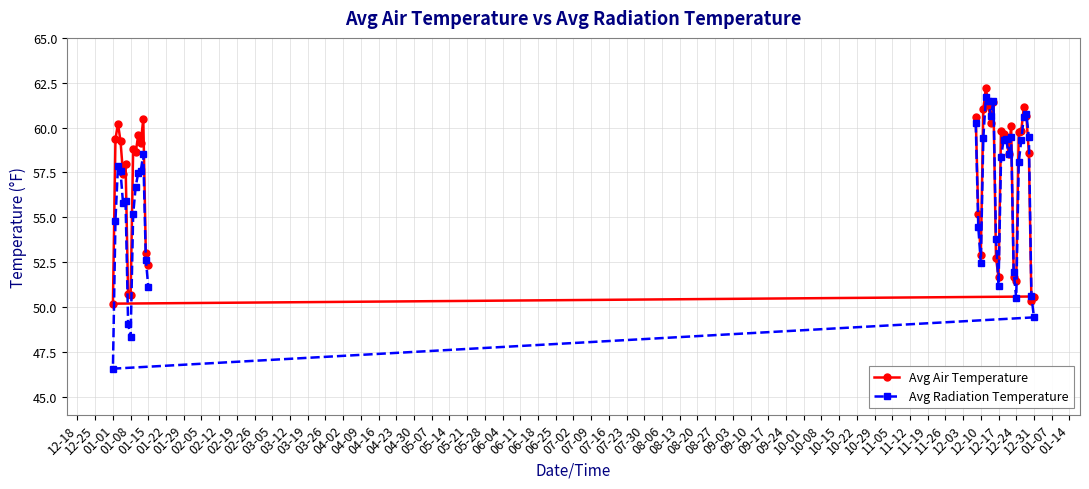

Which series has the largest total across all categories?

Avg Air Temperature